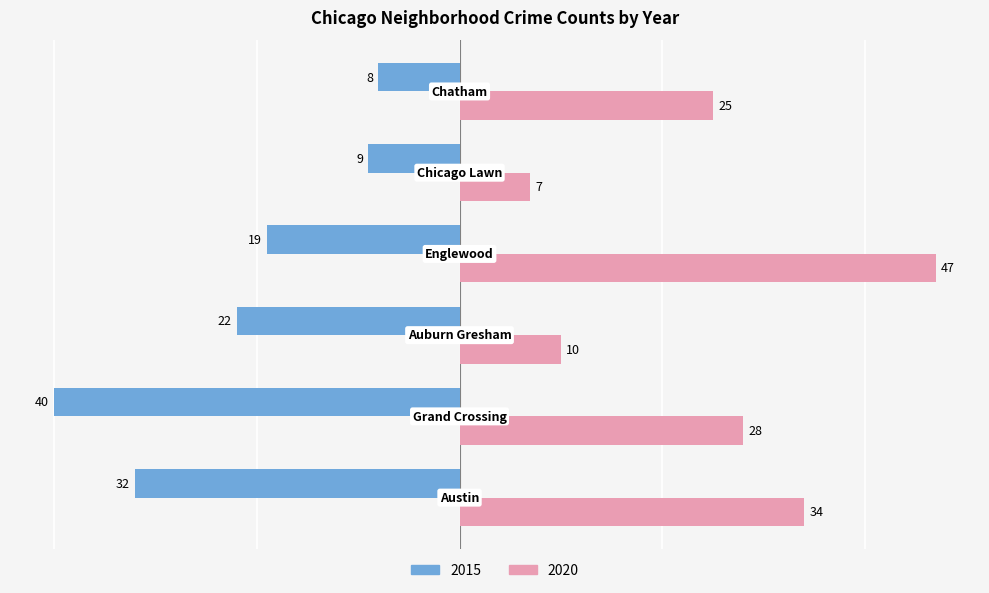

What is the difference between the maximum and minimum values in the 2020 series?

40